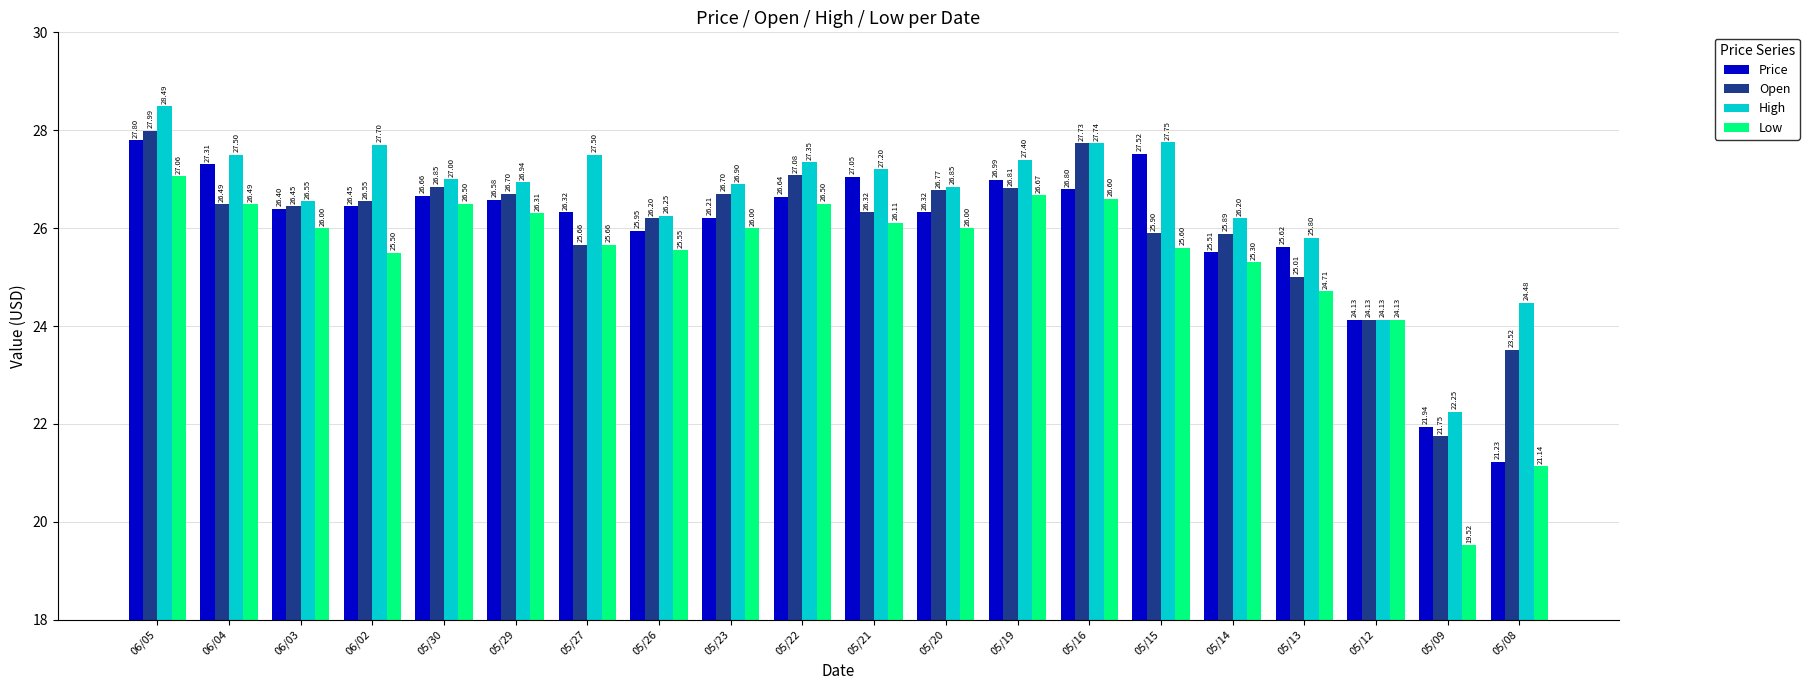

What is the total value across all series at 05/23?

105.8